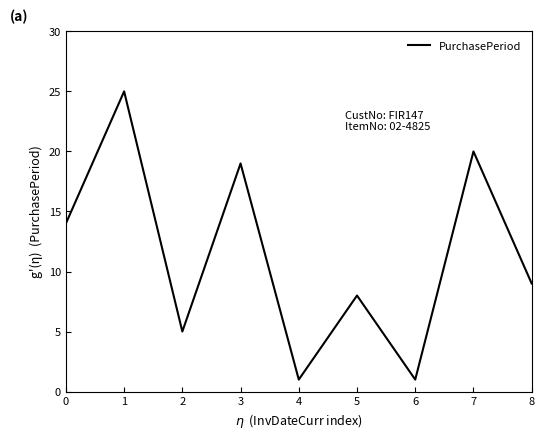

What is the difference between the second highest and minimum values?

19